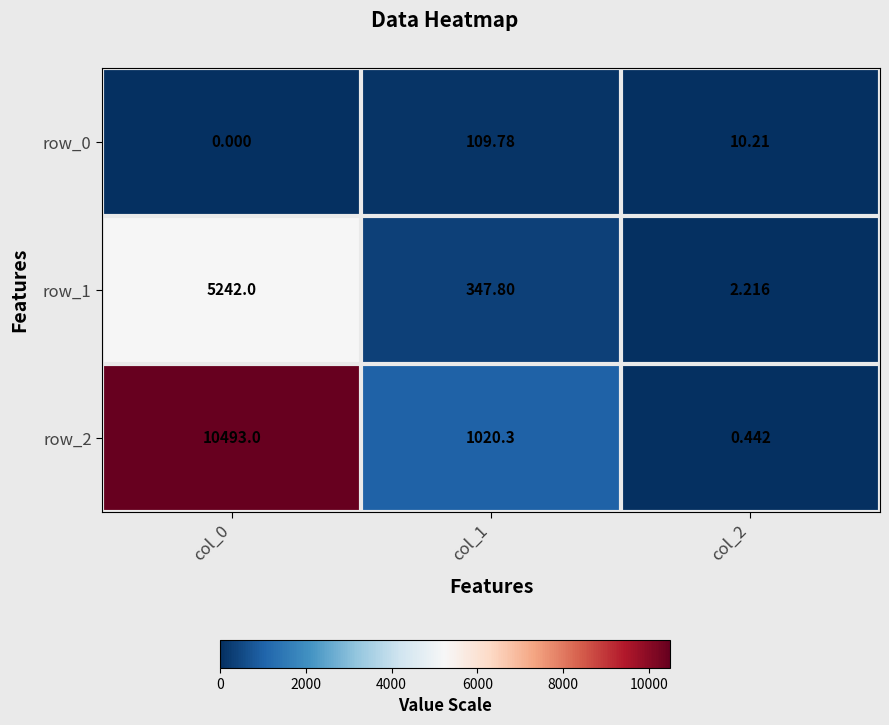

What is the difference between the maximum and second lowest values in the row_1 series?

4894.2